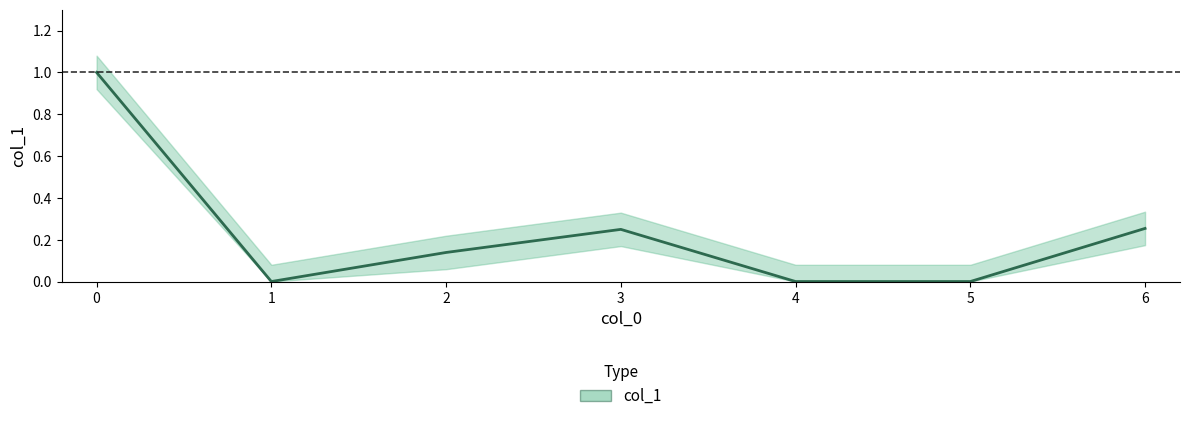

At which label is the value closest to 0?

1